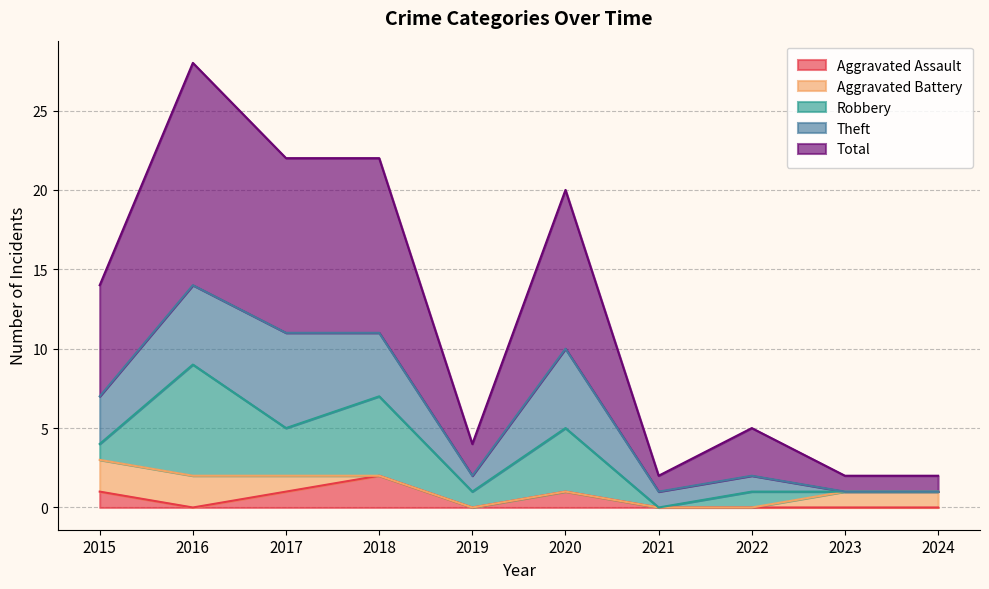

After their last crossing, which series has the higher values: Aggravated Battery or Robbery?

Aggravated Battery